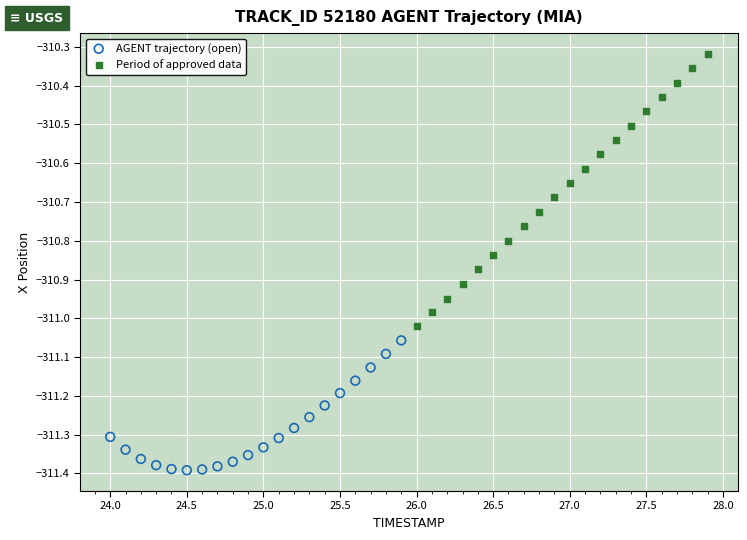

Which series has the widest spread of Y values?

Period of approved data